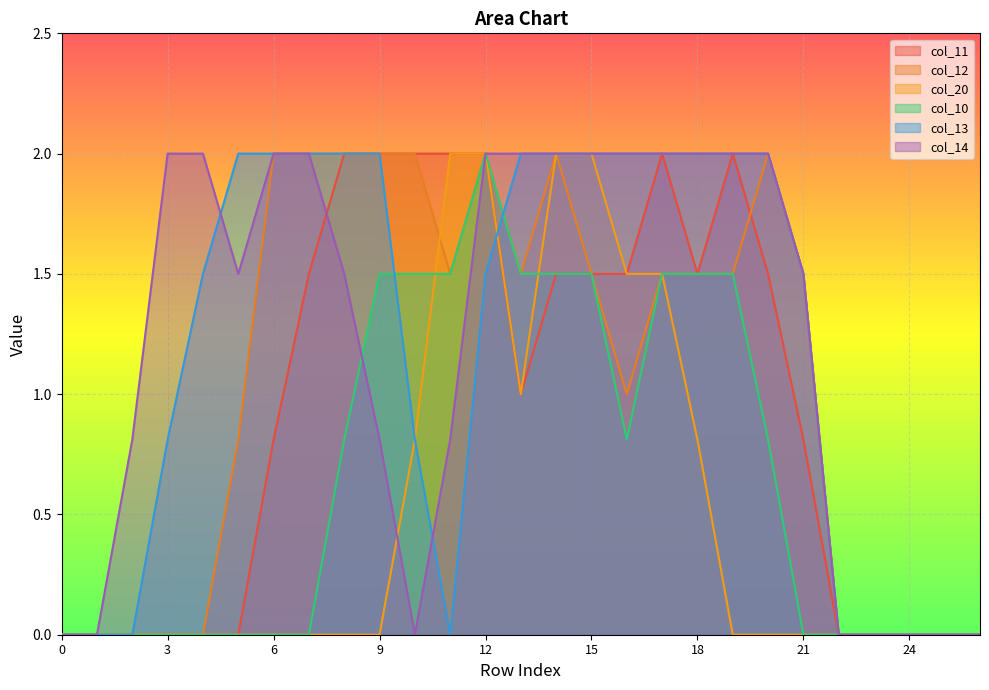

How many interior local peaks does the col_10 series have?

1